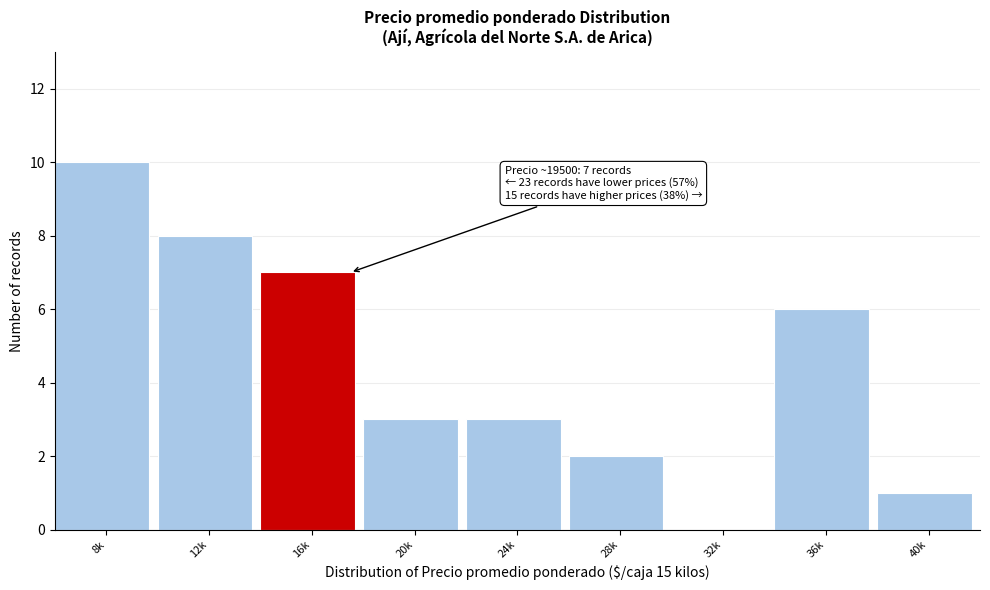

Reading right to left, list all the values displayed in this chart.

40k=1	36k=6	32k=0	28k=2	24k=3	20k=3	16k=7	12k=8	8k=10